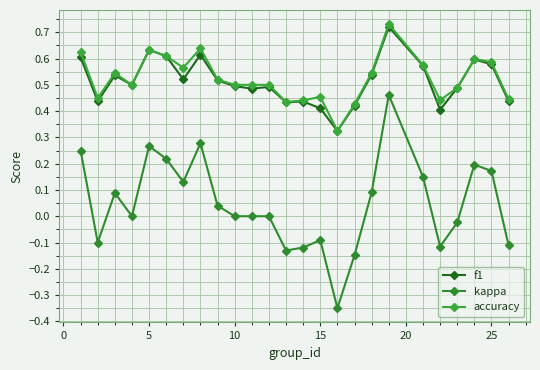

True or false: f1 has more than 2 points higher than both neighbors.

True